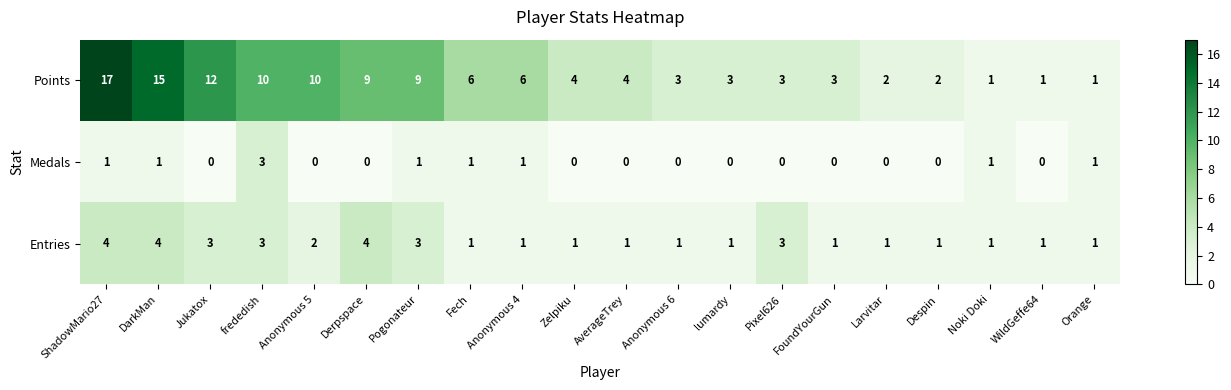

Which series has the largest range (max minus min)?

Points